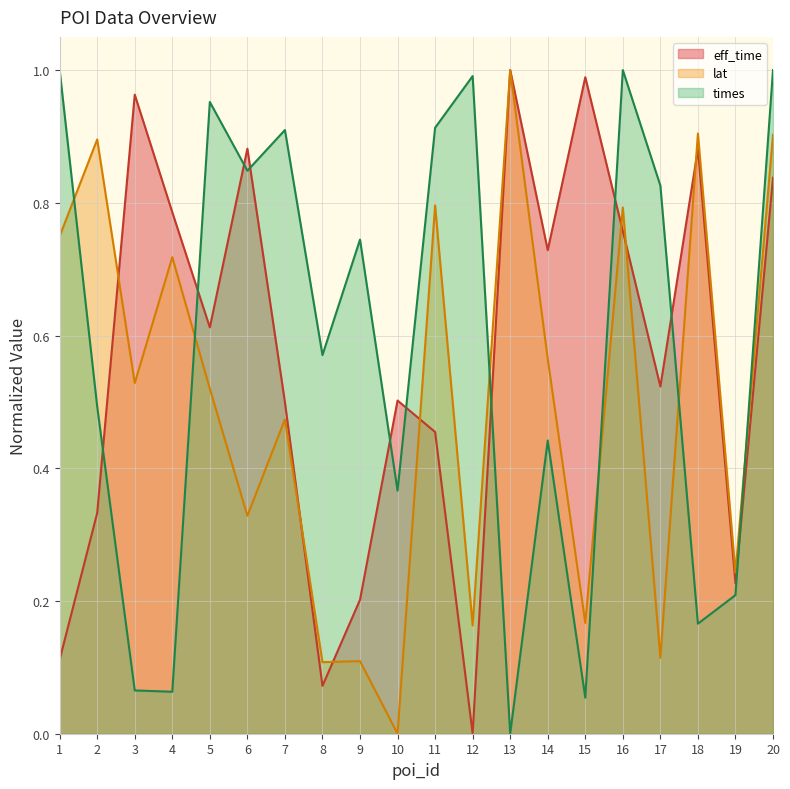

Count the number of categories in the chart.

20